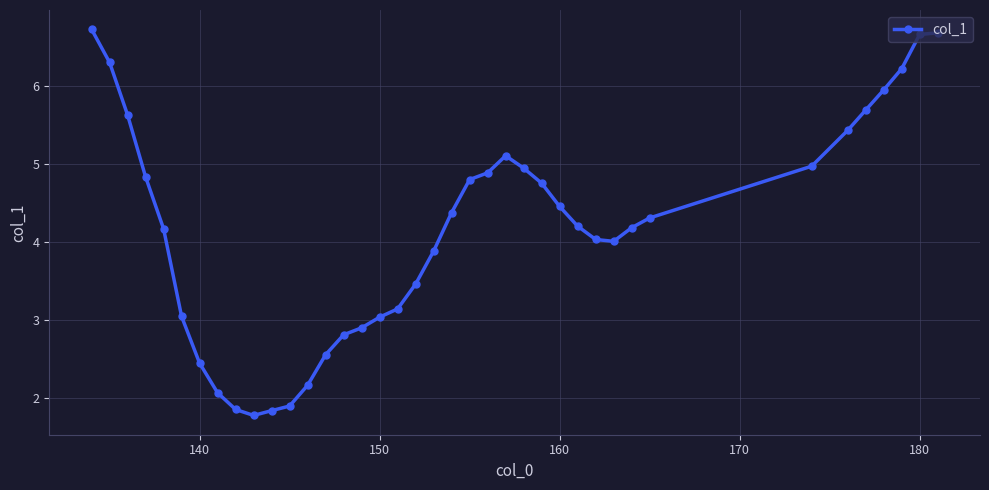

How many series are shown in this chart?

1